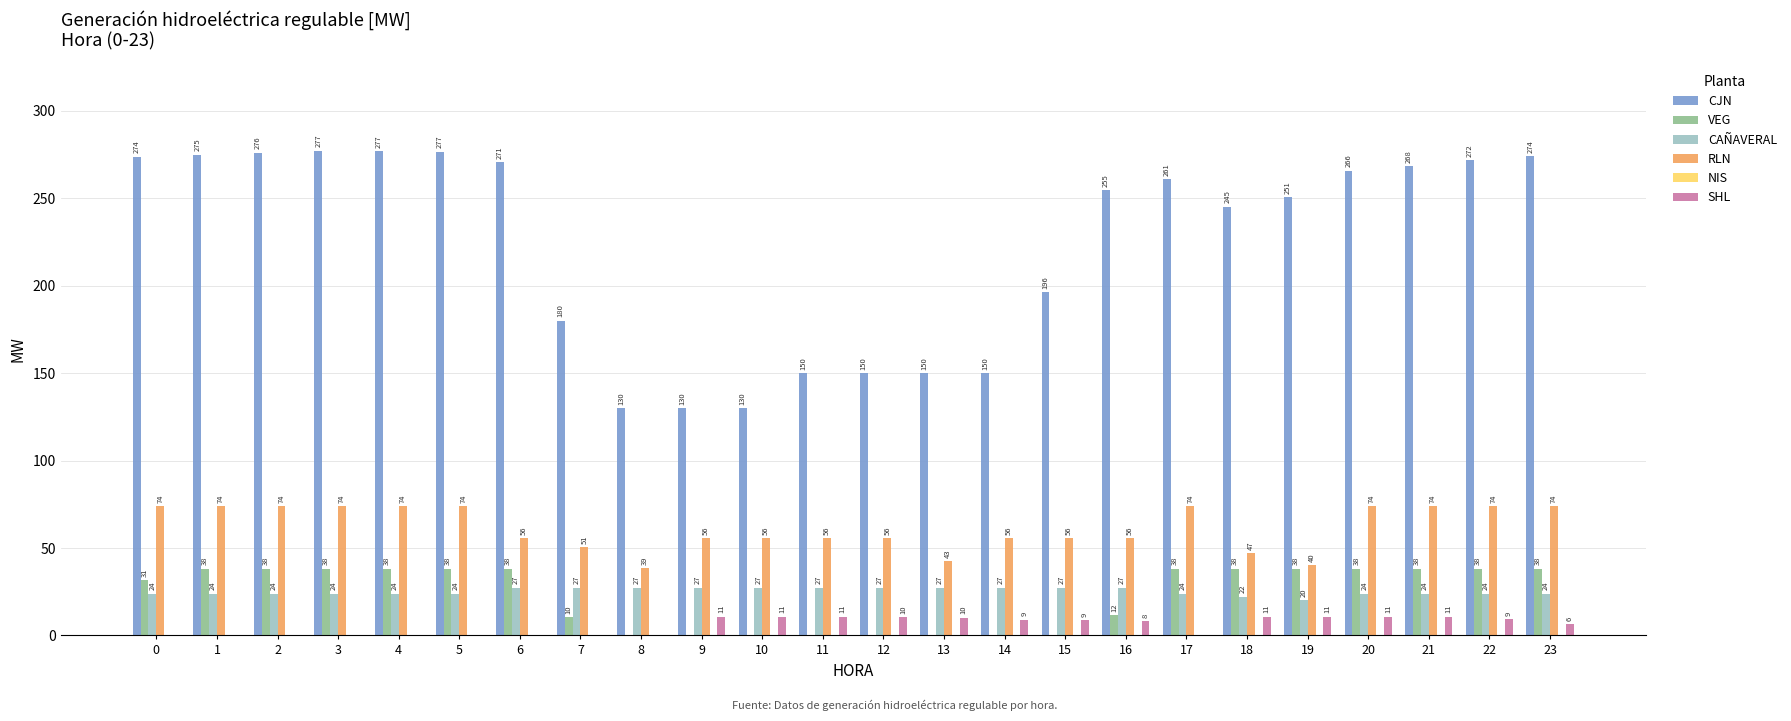

What is the approximate value of CJN at 11?

150.0